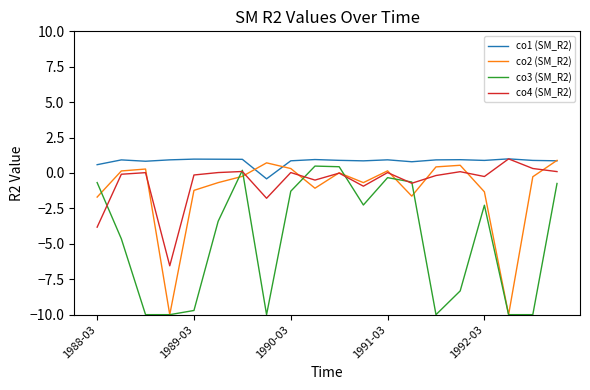

What is the difference between the maximum and minimum values in the co1 (SM_R2) series?

1.4